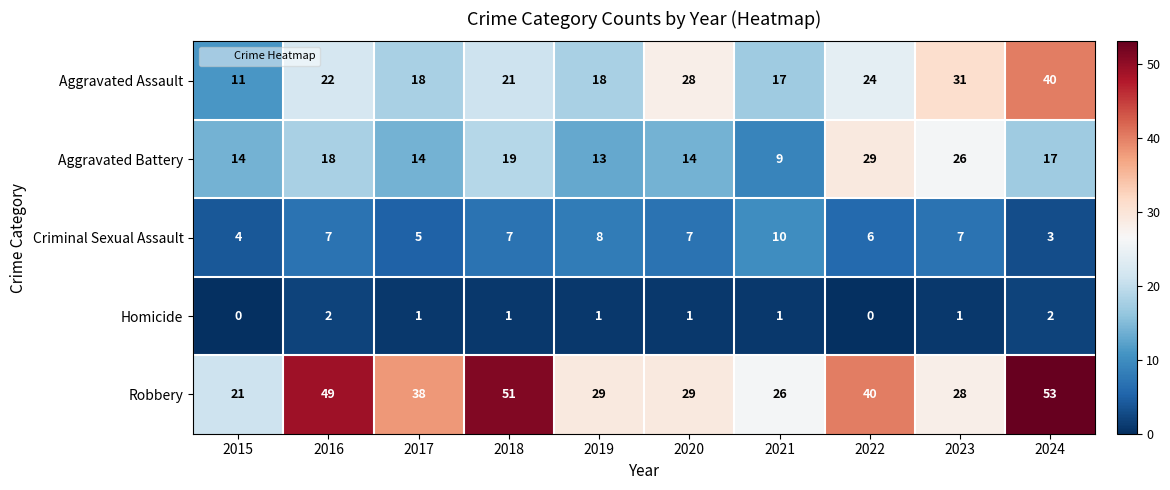

What is the sum of all Robbery values?

364